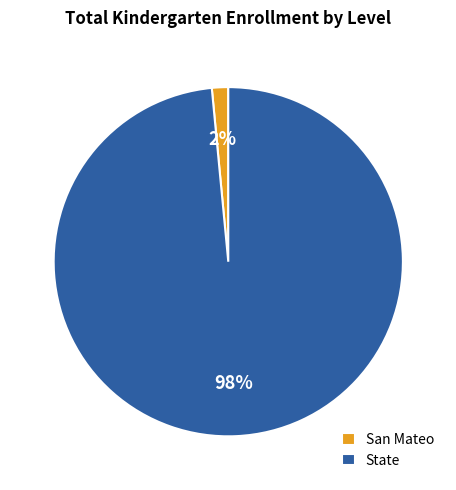

To the nearest percent, what percentage of the pie is State?

98%